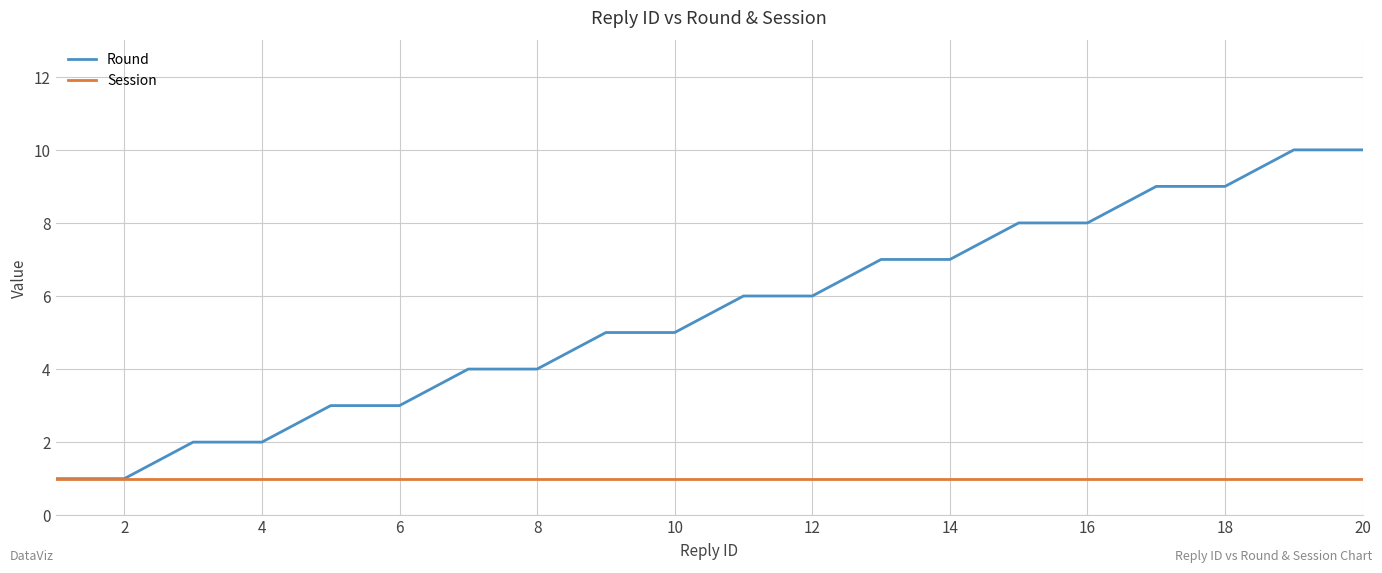

Which series has the largest total across all categories?

Round